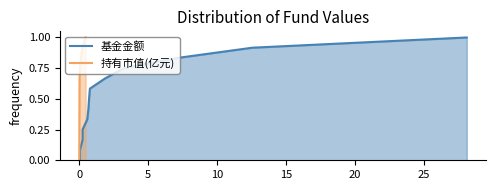

True or false: 持有市值(亿元) has more than 0 interior local peaks.

False